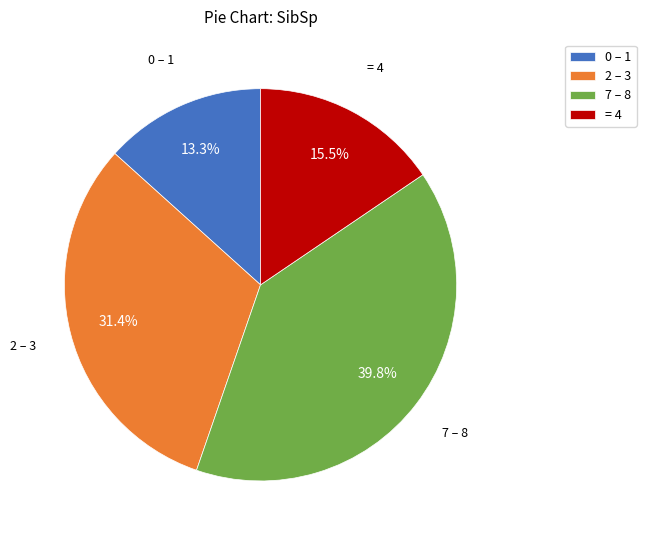

What is the largest slice in the pie chart?

7 – 8